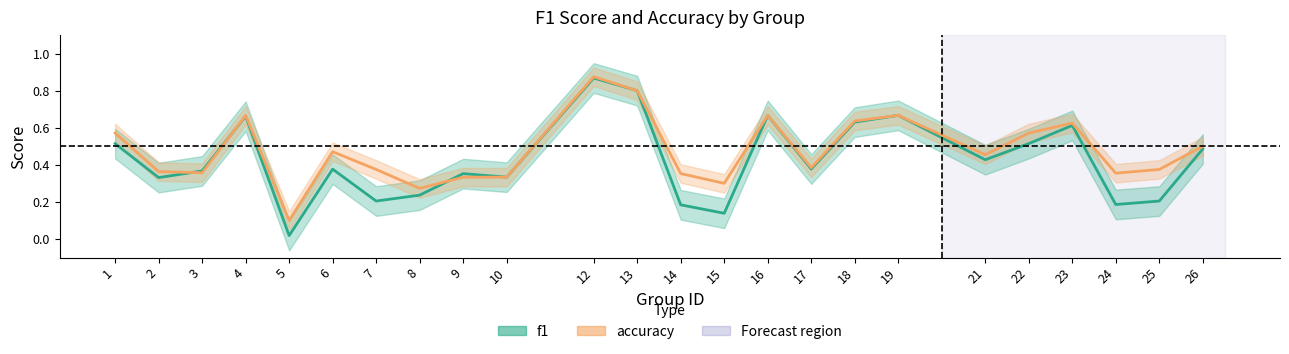

What is the minimum value for accuracy?

0.1